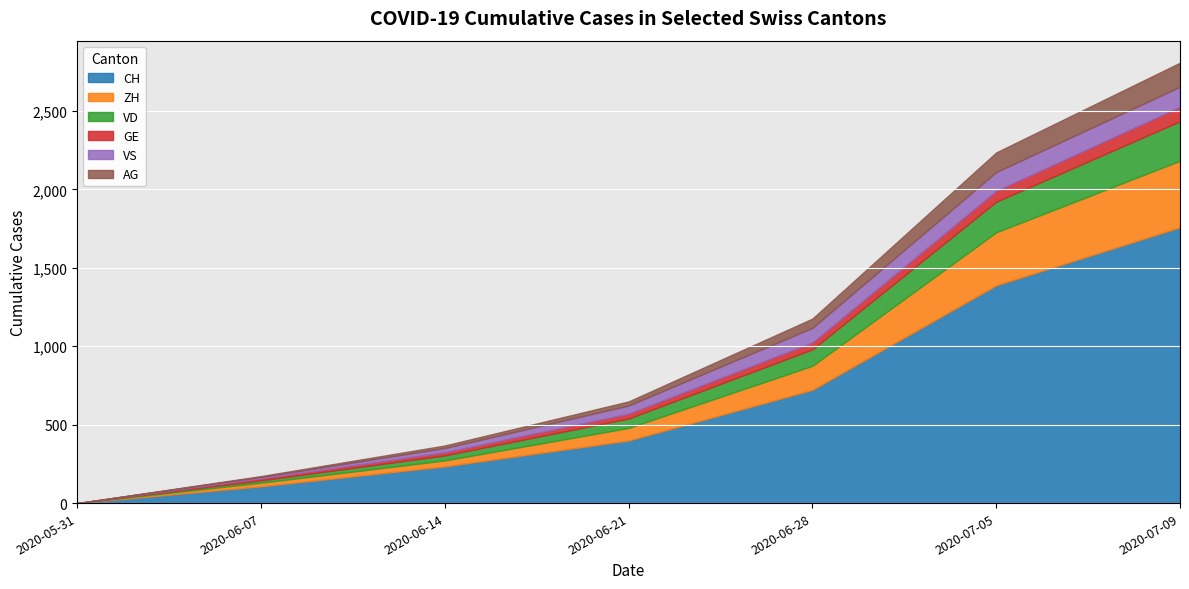

How many lines are shown in the chart?

6